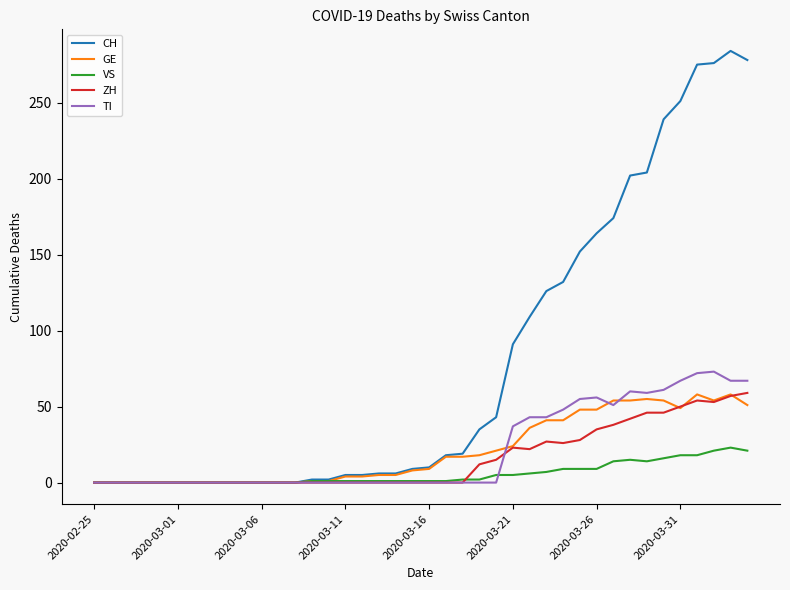

Which series has the largest range (max minus min)?

CH